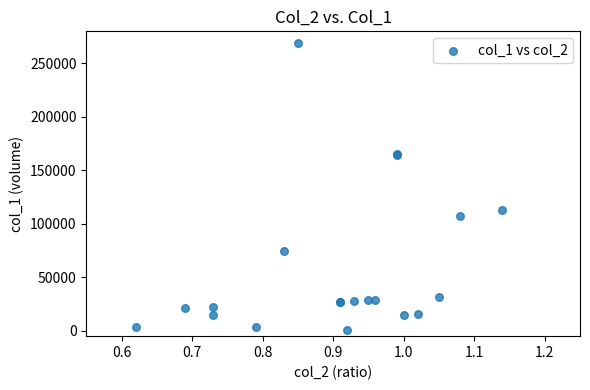

What Y value in the scatter plot is closest to 135210?

112860